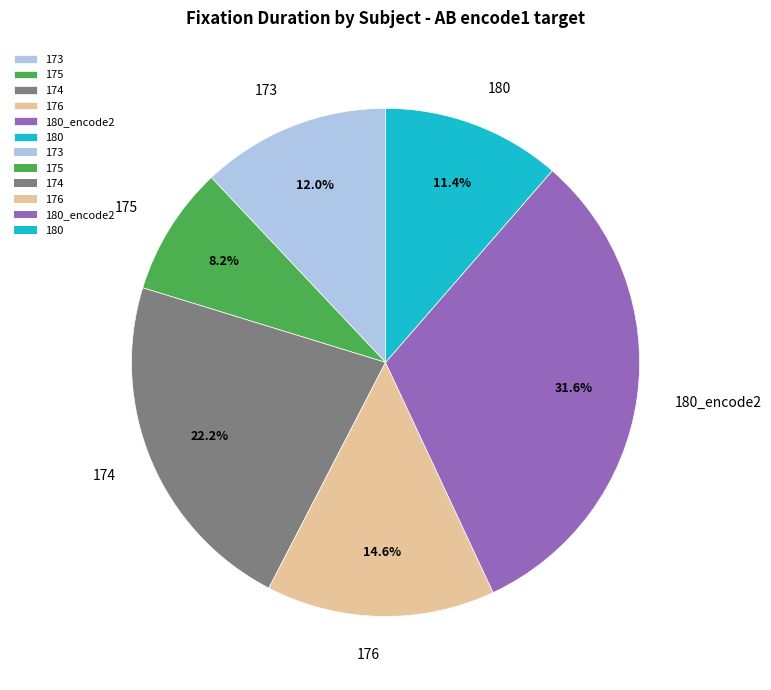

The 176 slice represents 15% of the pie. True or false?

True